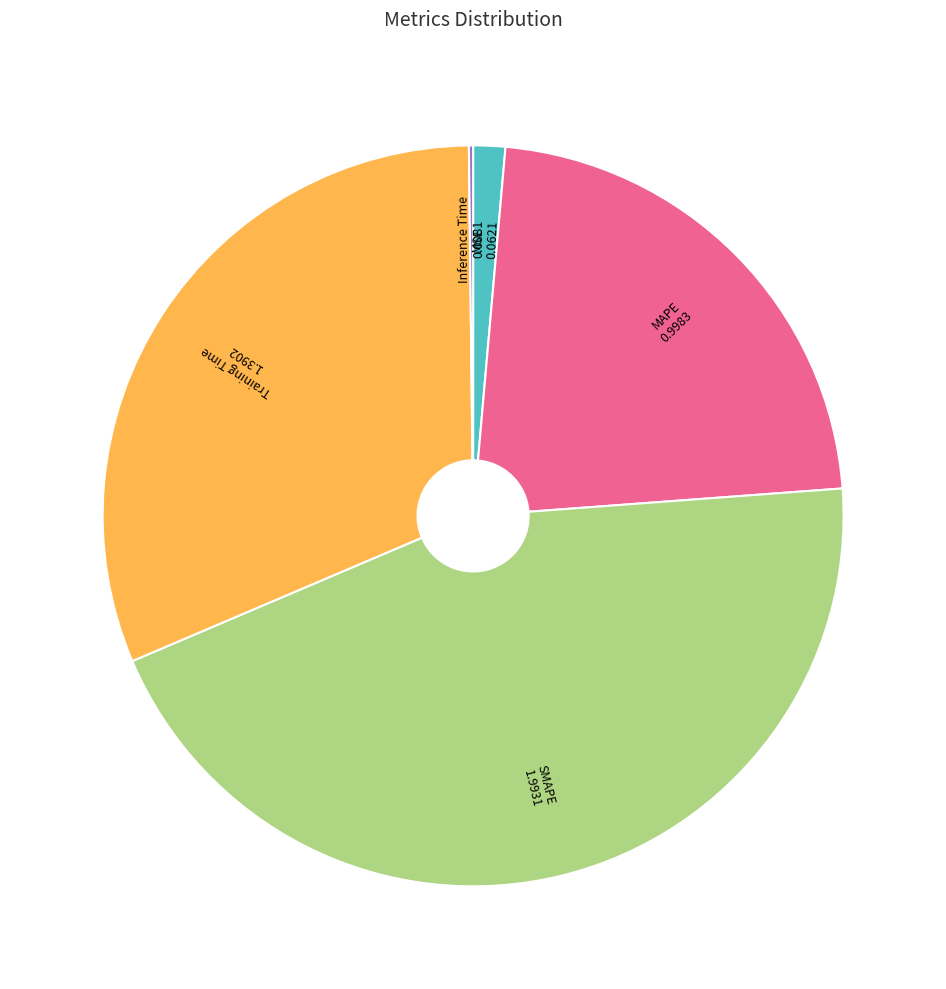

Does any single category account for the majority?

No